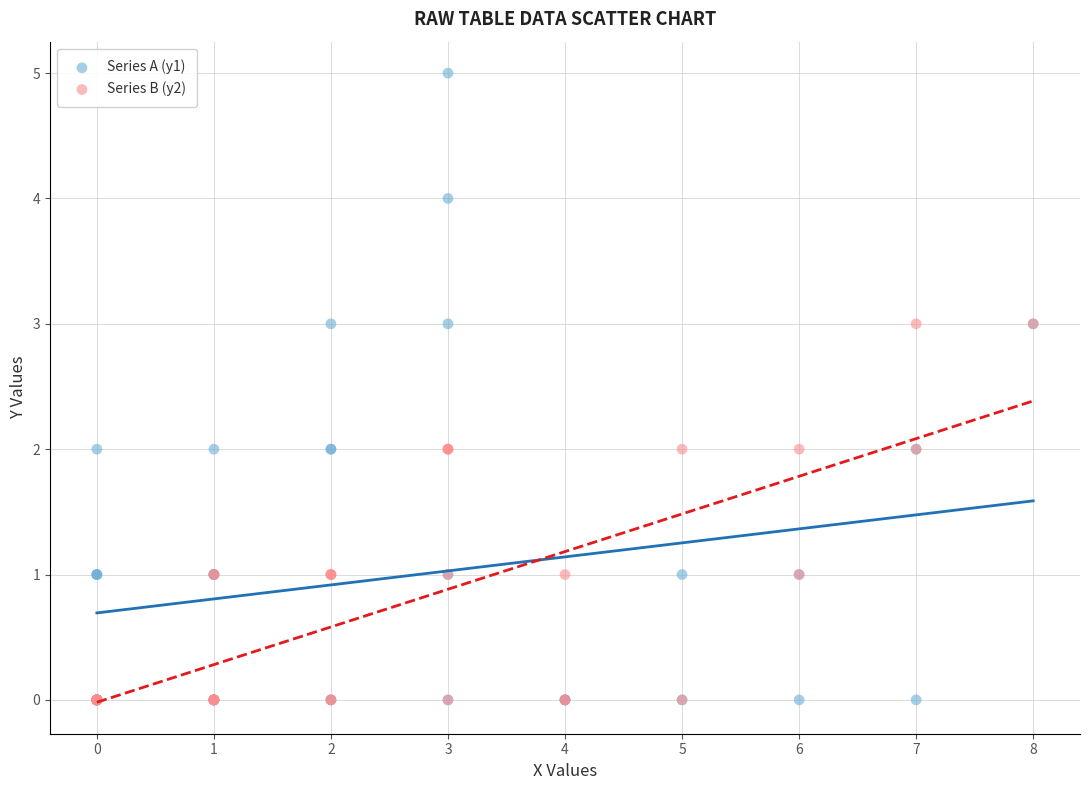

Which series has the largest Y range (max minus min)?

Series A (y1)